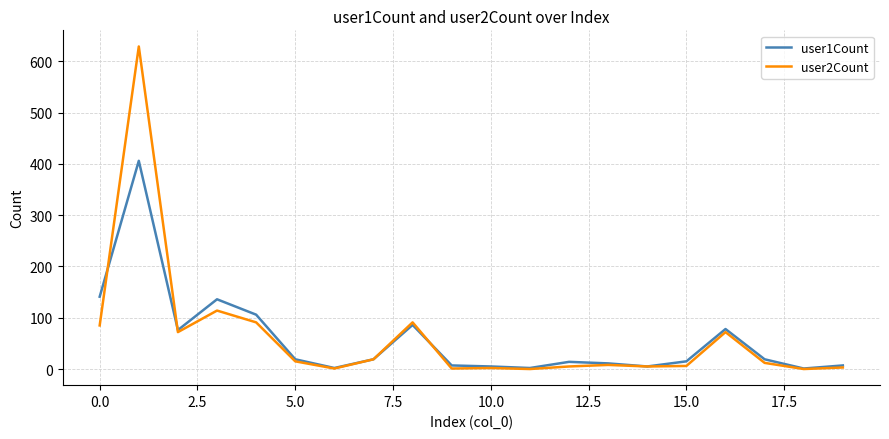

What is the maximum value shown in the chart?

629